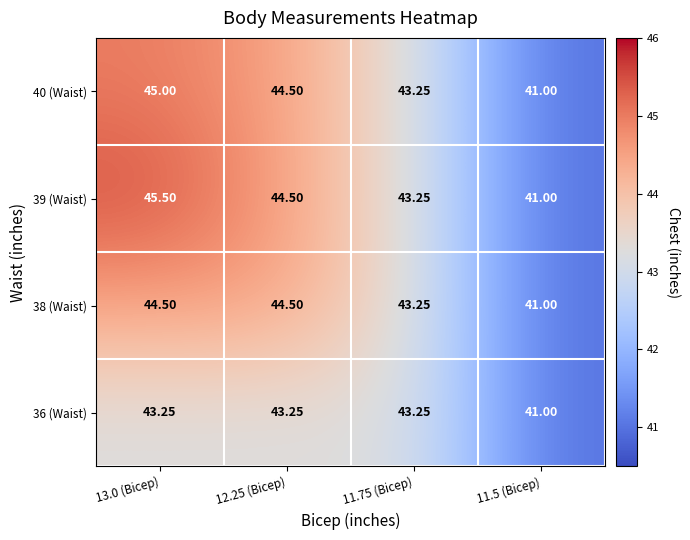

How many series are shown in this chart?

4